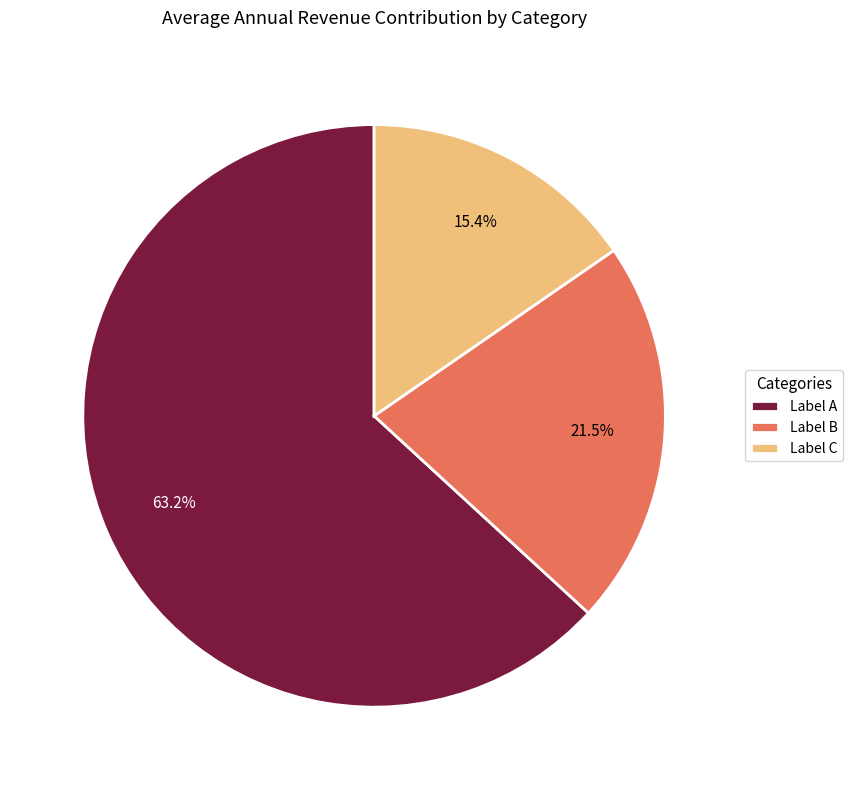

Which slice is the smallest?

Label C